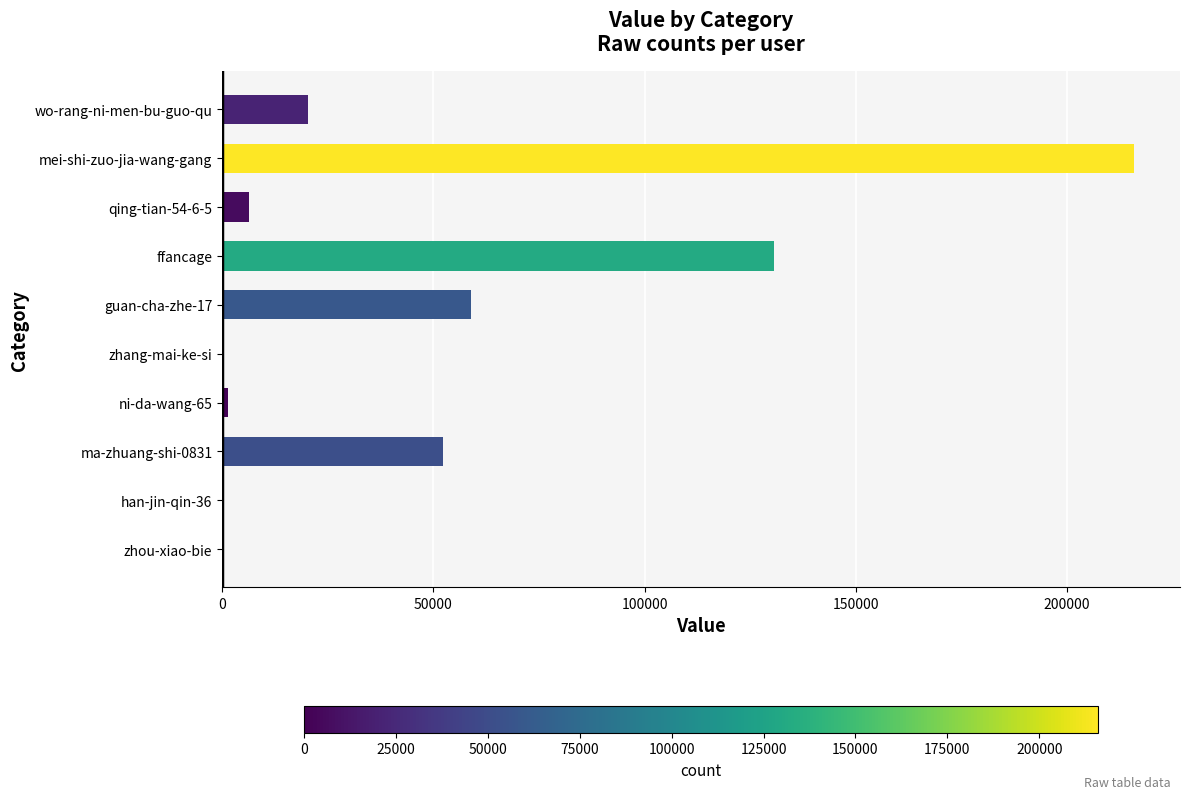

What is the maximum value shown in the chart?

215984